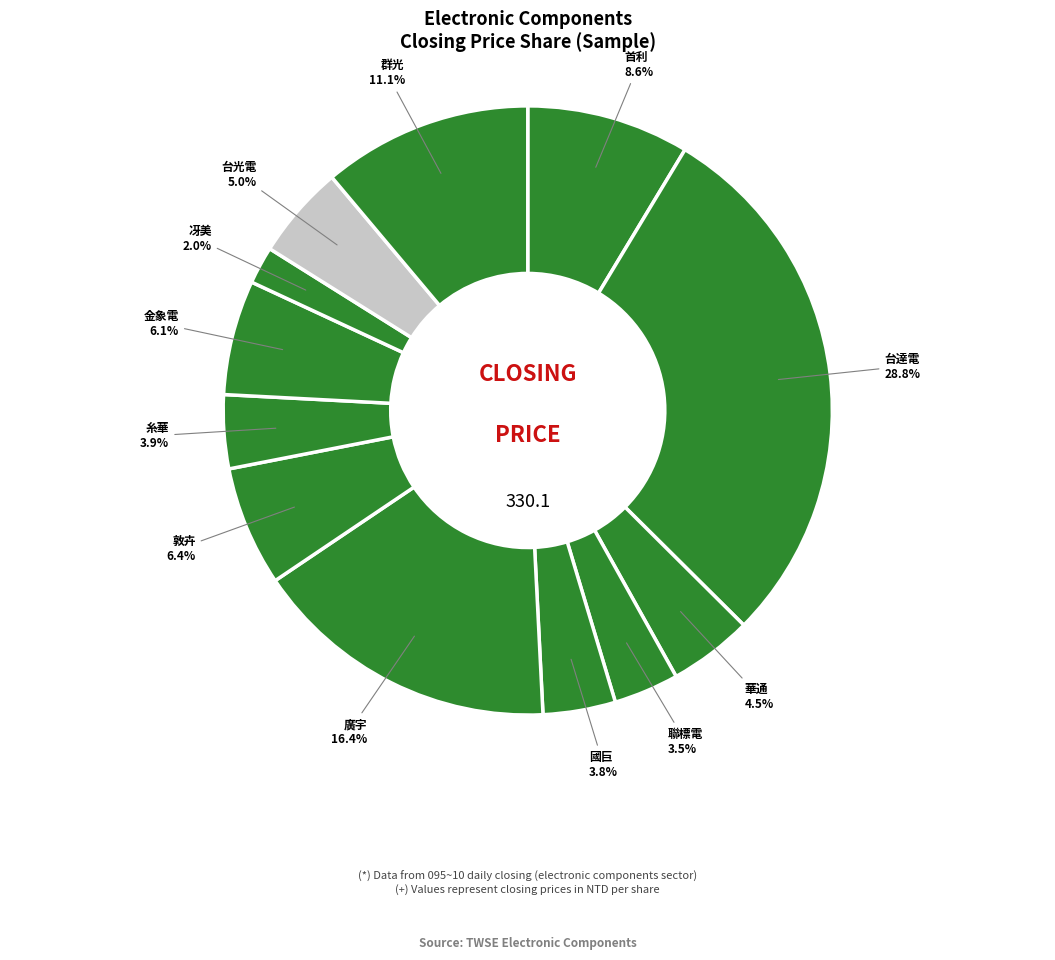

Is there a majority slice in this chart?

No